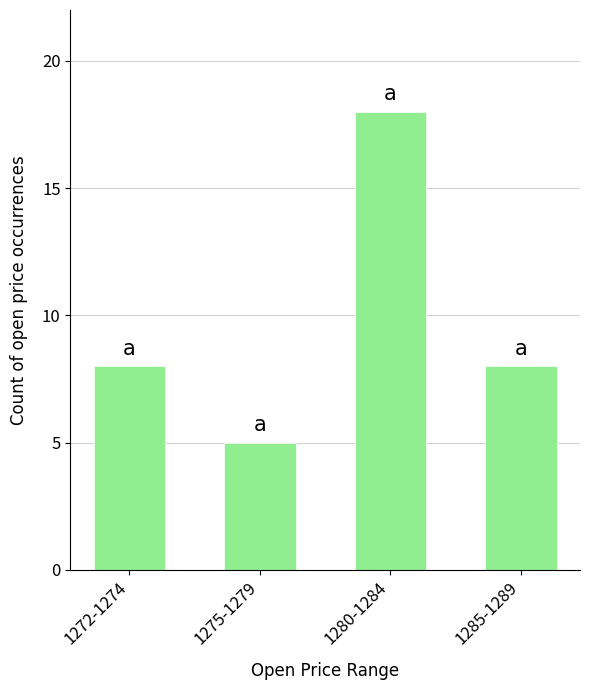

How many bars are there in total?

4